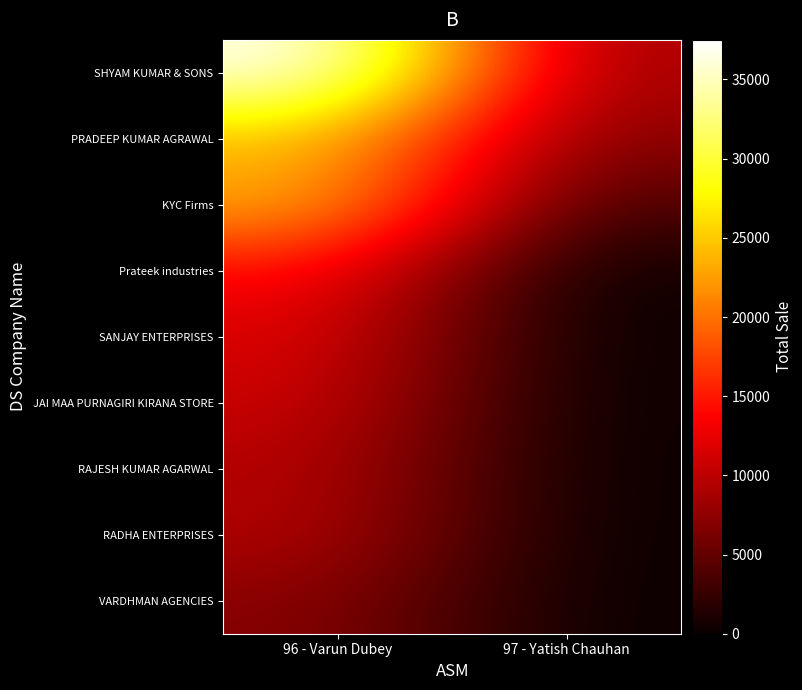

Reading left to right, what are all the values shown in this chart?

SHYAM KUMAR & SONS: 96 - Varun Dubey=37500	97 - Yatish Chauhan=8400
PRADEEP KUMAR AGRAWAL: 96 - Varun Dubey=24010	97 - Yatish Chauhan=7000
KYC Firms: 96 - Varun Dubey=23715	97 - Yatish Chauhan=3400
Prateek industries: 96 - Varun Dubey=13960	97 - Yatish Chauhan=0
SANJAY ENTERPRISES: 96 - Varun Dubey=12000	97 - Yatish Chauhan=0
JAI MAA PURNAGIRI KIRANA STORE: 96 - Varun Dubey=11000	97 - Yatish Chauhan=0
RAJESH KUMAR AGARWAL: 96 - Varun Dubey=9720	97 - Yatish Chauhan=0
RADHA ENTERPRISES: 96 - Varun Dubey=9600	97 - Yatish Chauhan=0
VARDHMAN AGENCIES: 96 - Varun Dubey=7200	97 - Yatish Chauhan=0